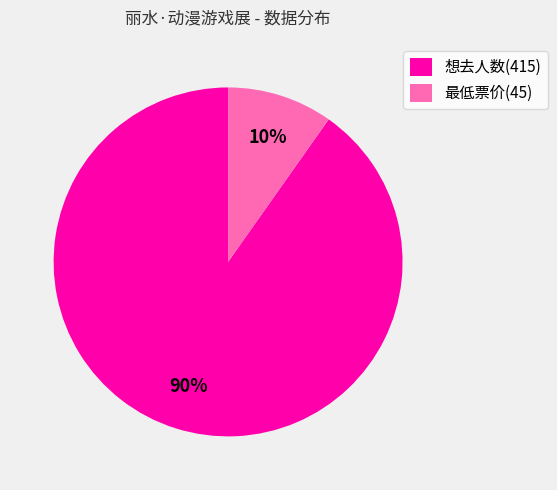

To the nearest percent, what portion does 最低票价(45) represent?

10%